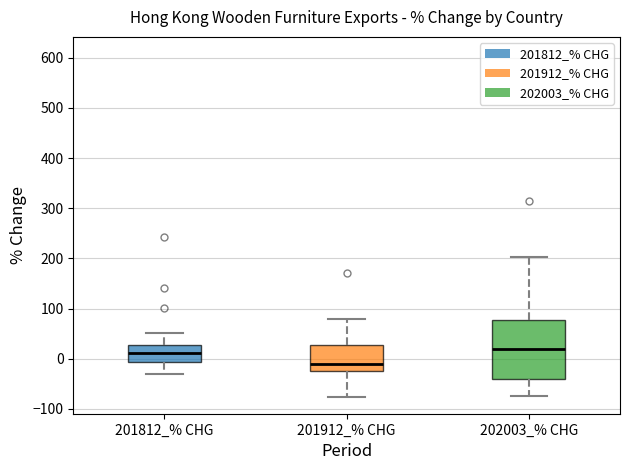

Which box's median line is the lowest?

201912_% CHG